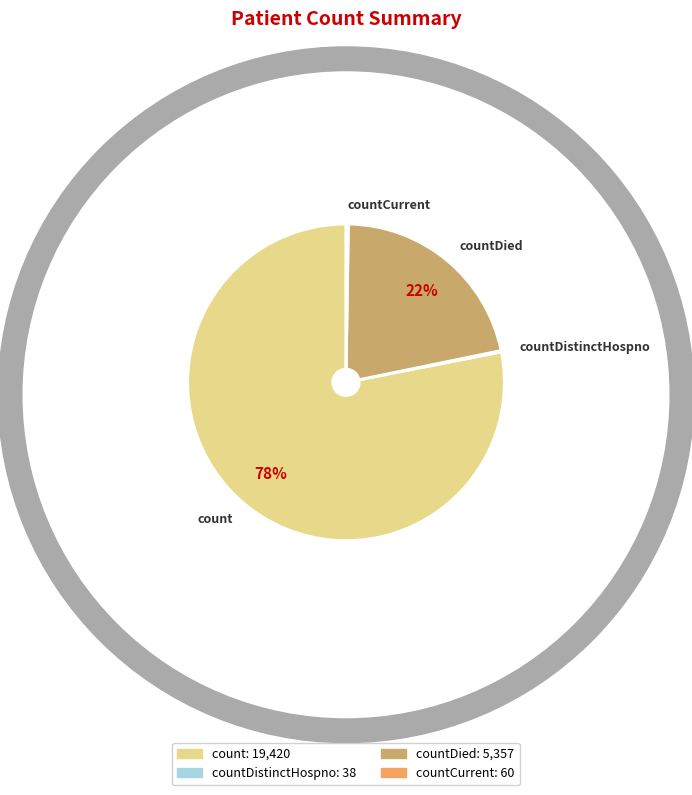

What is the largest slice in the pie chart?

count